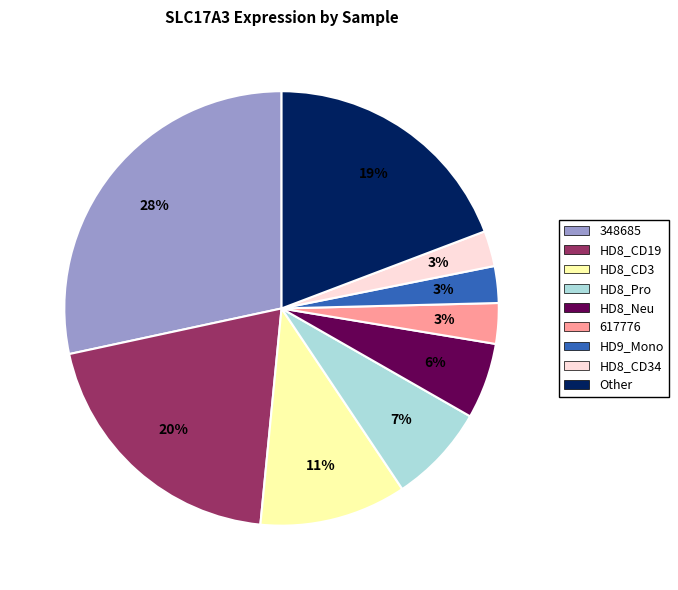

Does any single category account for the majority?

No